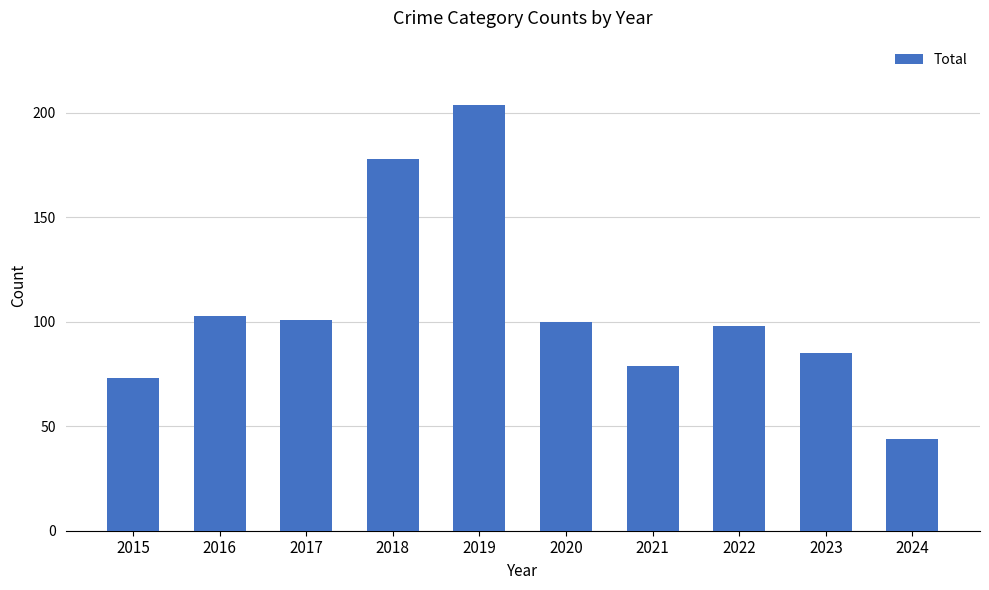

What is the value of the 10th bar from the left?

44